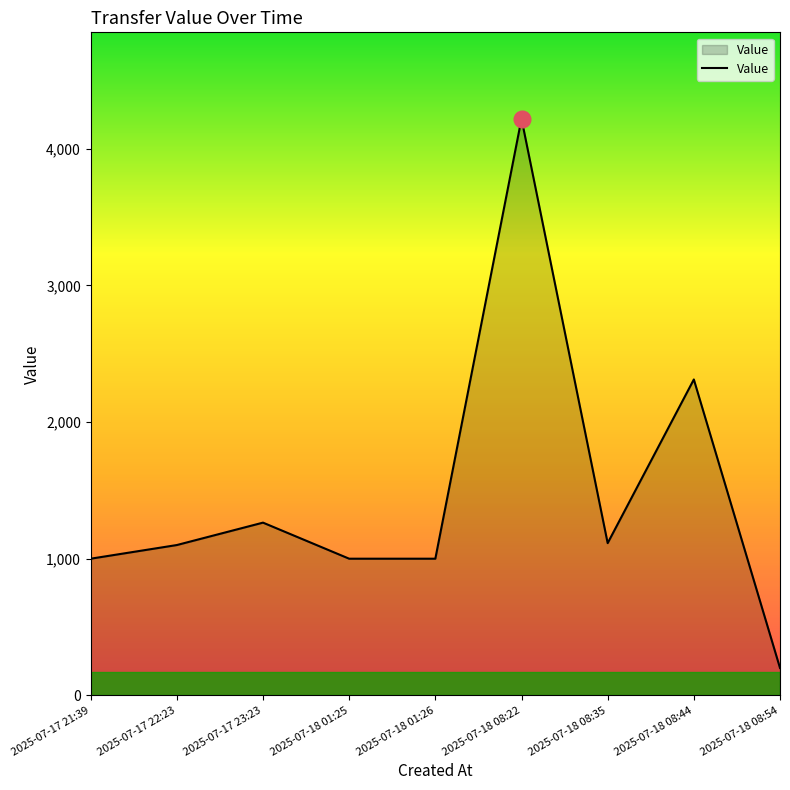

At which category does the chart reach its minimum across all series?

2025-07-18 08:54